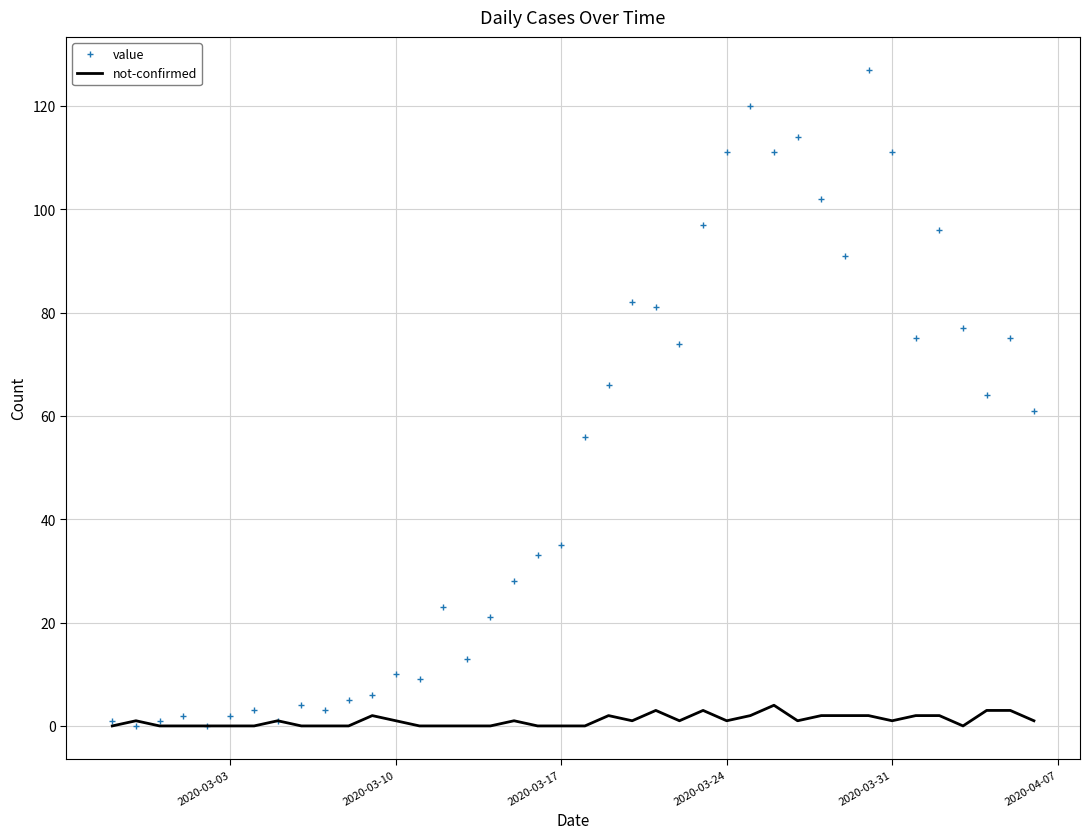

Rank the series by their maximum value, from lowest to highest.

not-confirmed, value